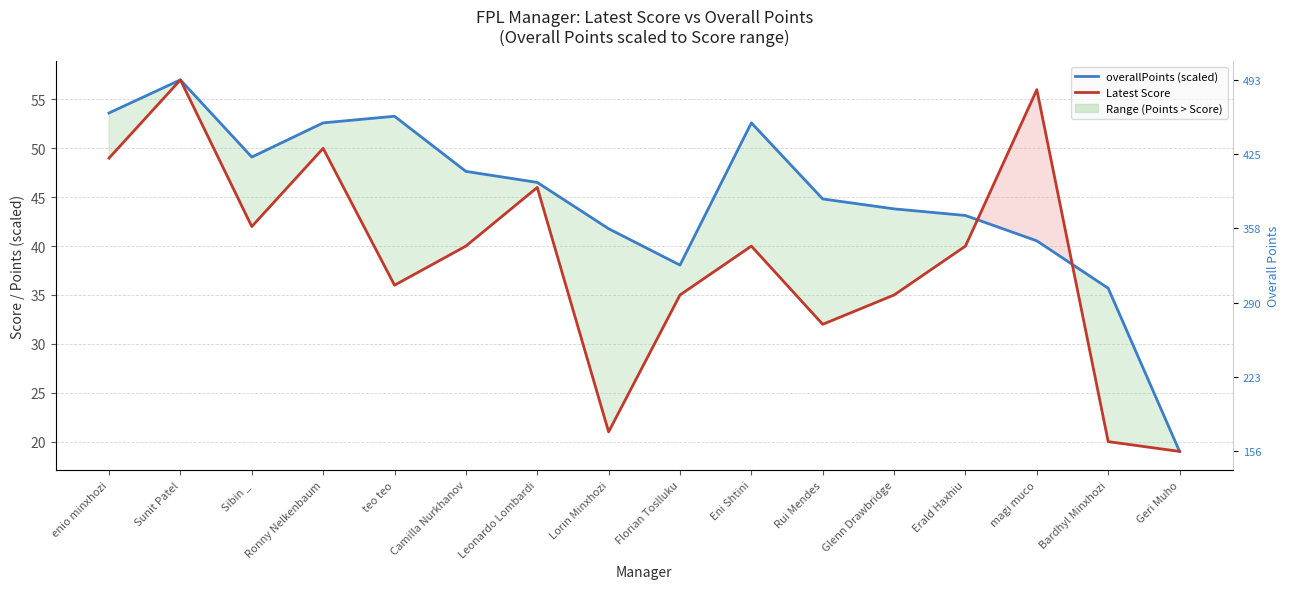

Reading left to right, what are all the values shown in this chart?

overallPoints (scaled): enio minxhozi=53.6	Sunit Patel=57.0	Sibin _=49.1	Ronny Nelkenbaum=52.6	teo teo=53.3	Camilla Nurkhanov=47.6	Leonardo Lombardi=46.5	Lorin Minxhozi=41.8	Florian Toslluku=38.1	Eni Shtini=52.6	Rui Mendes=44.8	Glenn Drawbridge=43.8	Erald Haxhiu=43.1	magi muco=40.5	Bardhyl Minxhozi=35.7	Geri Muho=19.0
Latest Score: enio minxhozi=49.0	Sunit Patel=57.0	Sibin _=42.0	Ronny Nelkenbaum=50.0	teo teo=36.0	Camilla Nurkhanov=40.0	Leonardo Lombardi=46.0	Lorin Minxhozi=21.0	Florian Toslluku=35.0	Eni Shtini=40.0	Rui Mendes=32.0	Glenn Drawbridge=35.0	Erald Haxhiu=40.0	magi muco=56.0	Bardhyl Minxhozi=20.0	Geri Muho=19.0